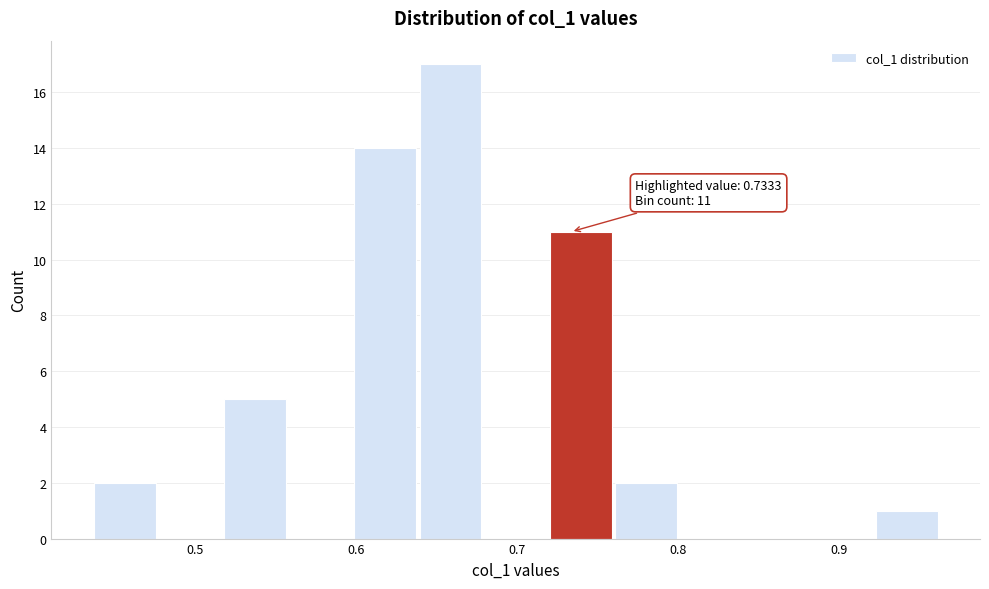

Over which range of the x-axis is the bar tallest?

0.64 to 0.68